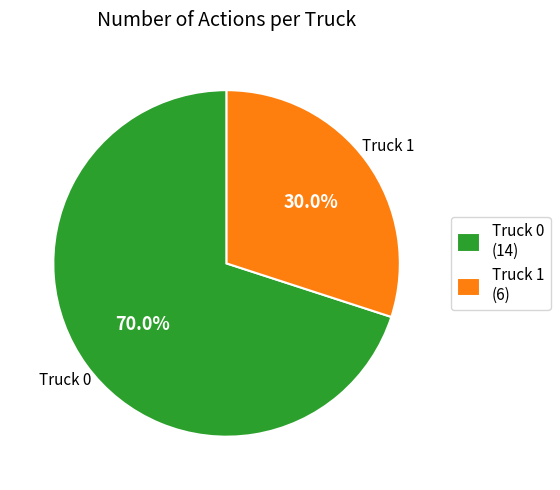

How many slices are in this pie chart?

2